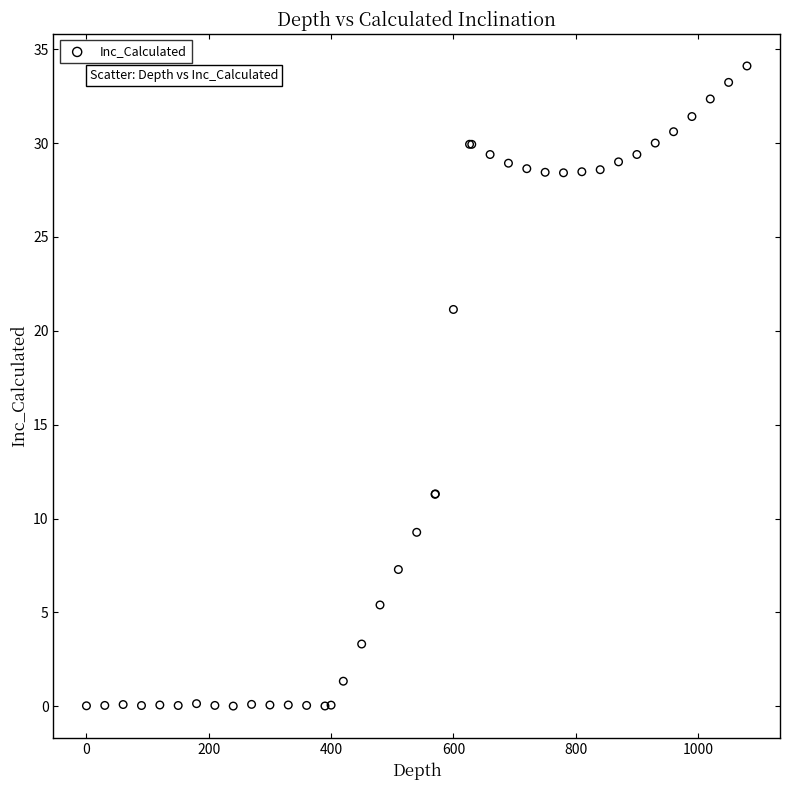

What Y value in the scatter plot is closest to 17?

21.1